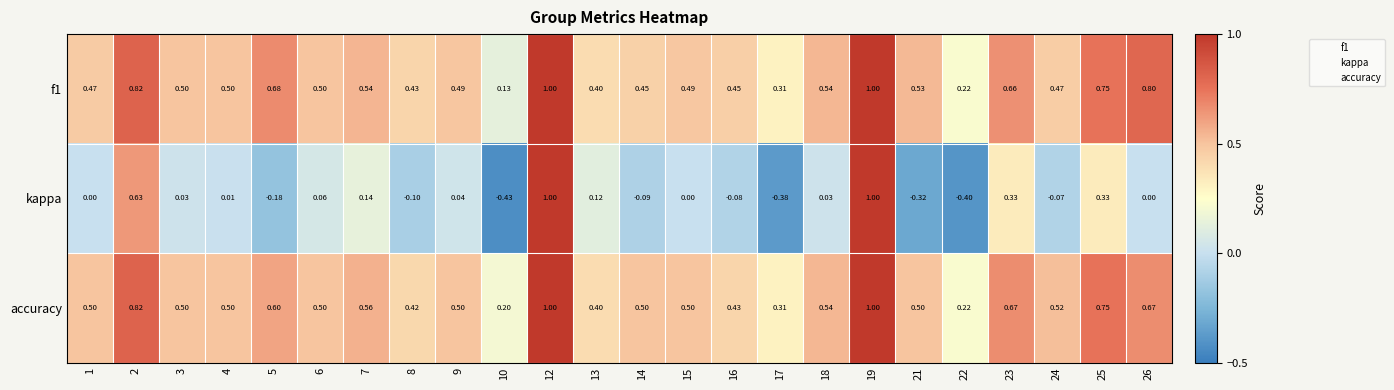

Between 10 and 25, which series saw the biggest shift?

kappa